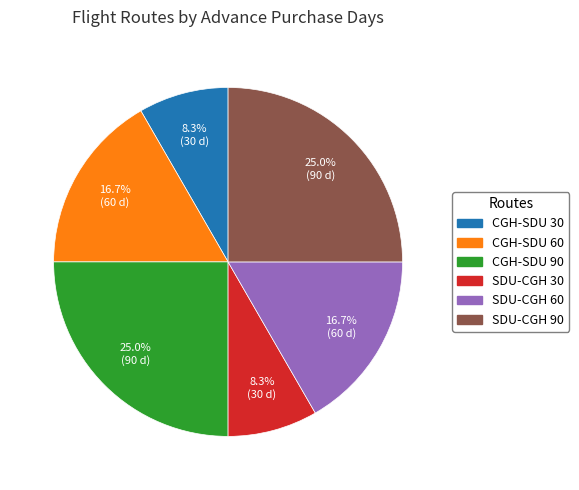

To the nearest percent, what portion does SDU-CGH 90 represent?

25%